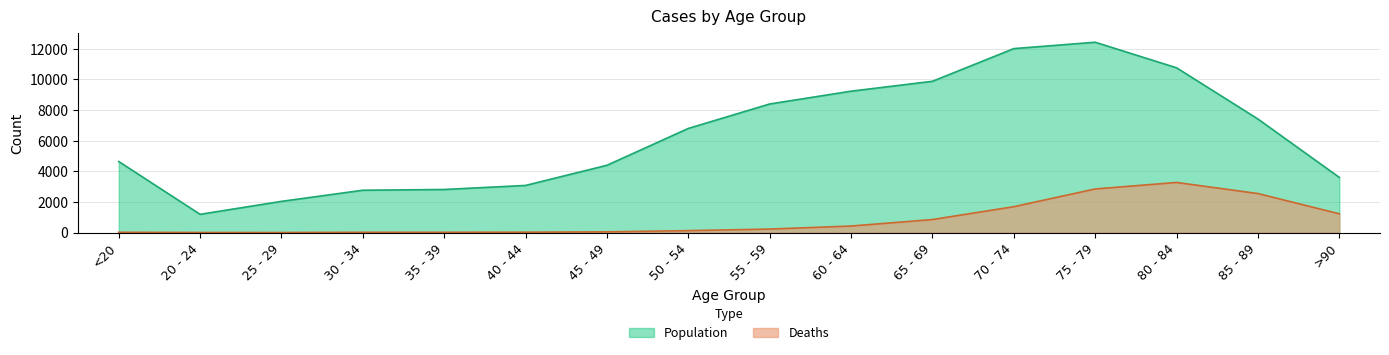

What is the maximum value shown in the chart?

12434